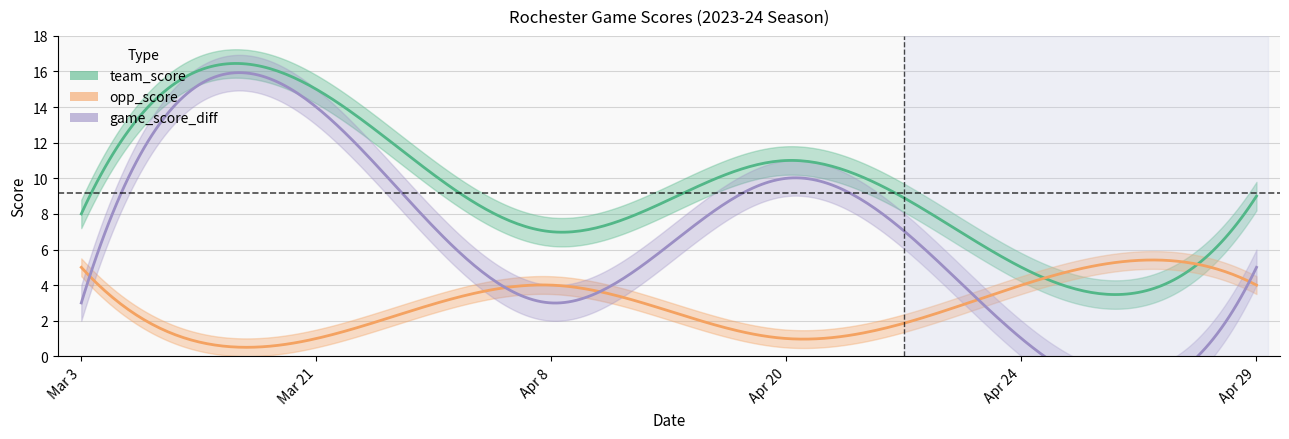

Does the chart have visible grid lines?

Yes